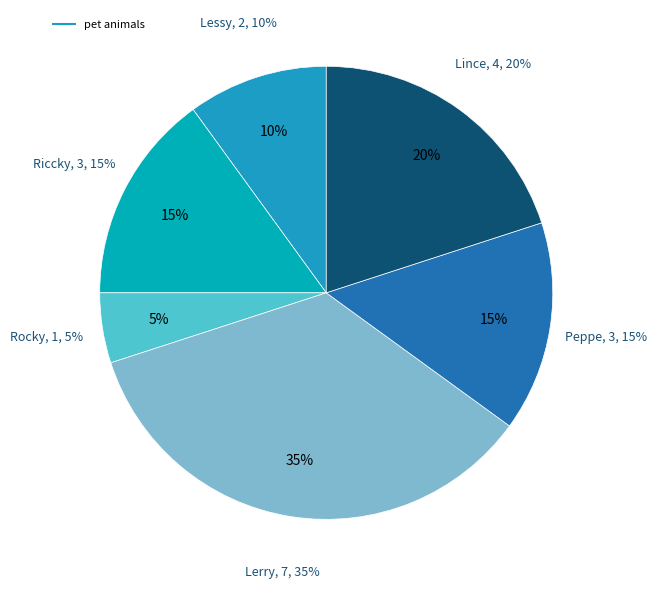

To the nearest percent, what is the average slice percentage?

17%